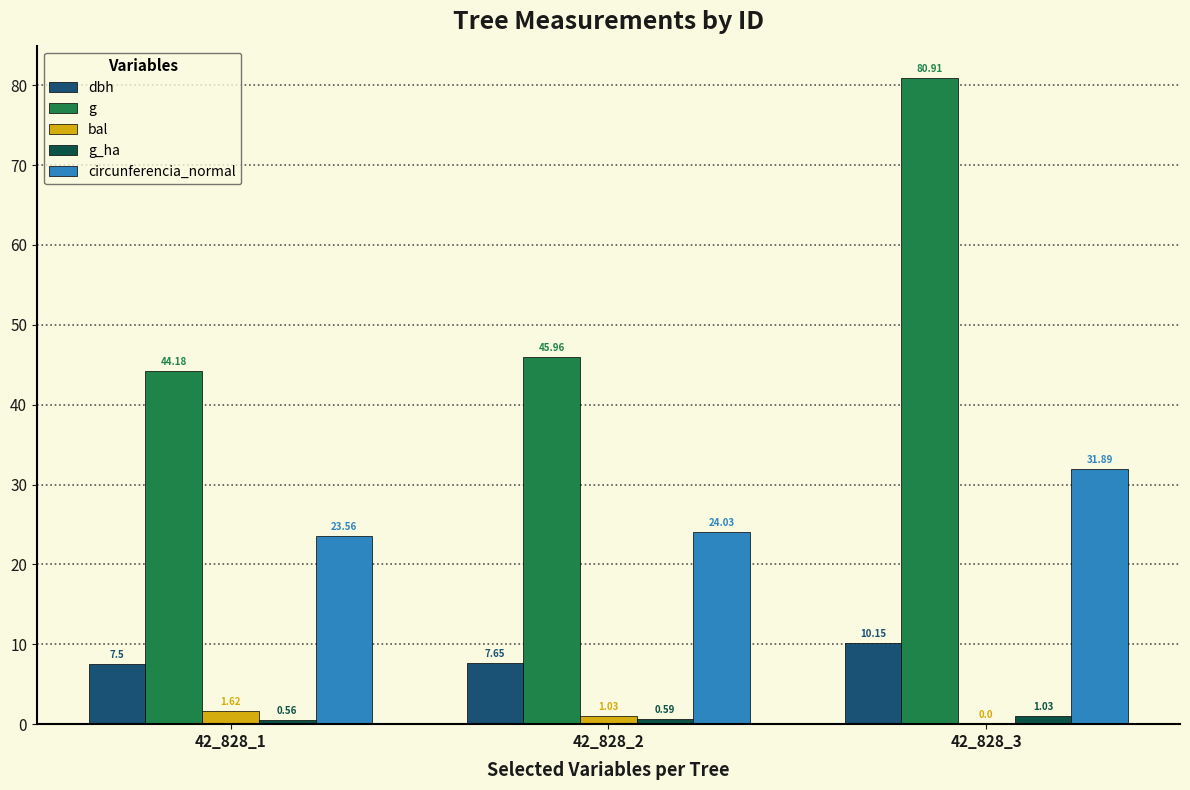

How many groups of bars are there?

3